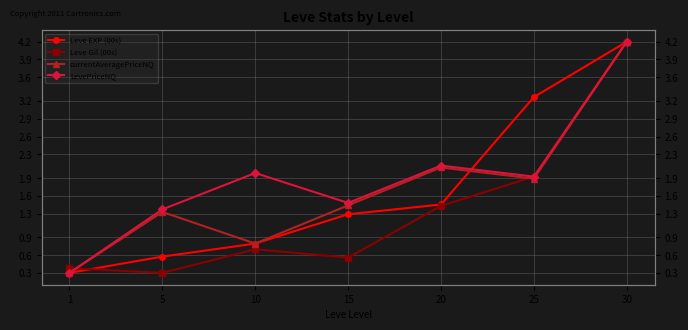

Which series has the largest total across all categories?

LevePriceNQ